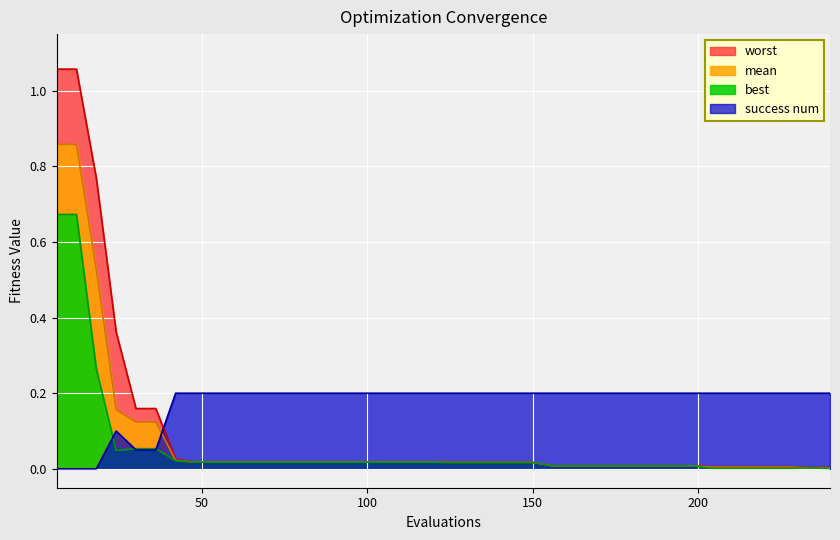

The value of success num at 54 is 0.2. True or false?

True